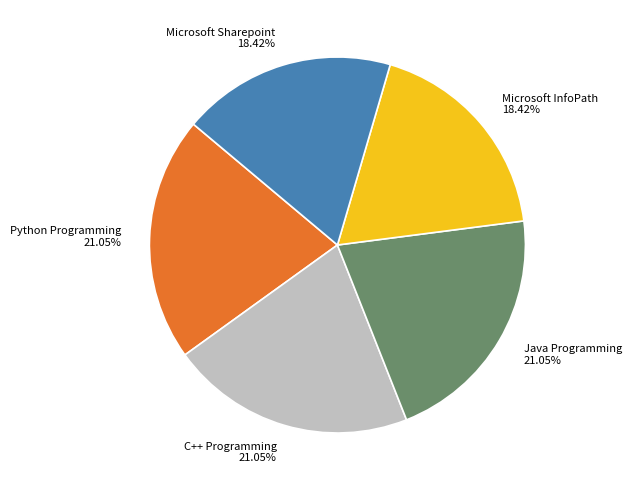

Count the number of slices in the pie.

5